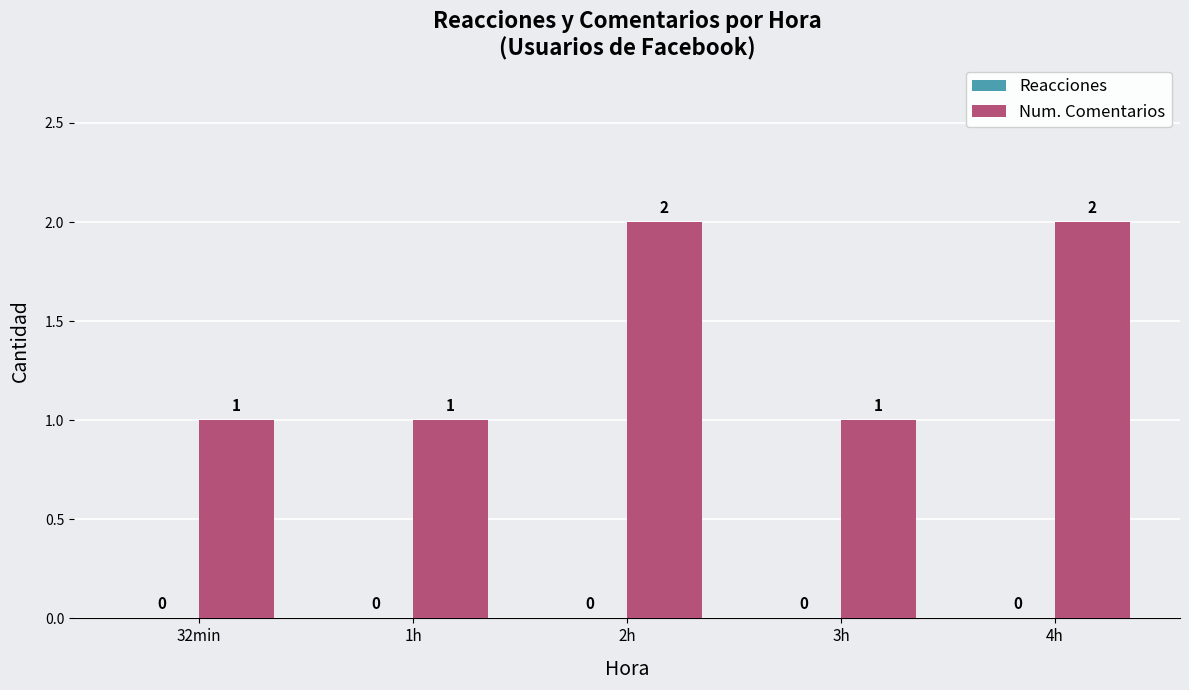

What is the label of the 1st bar from the right?

4h